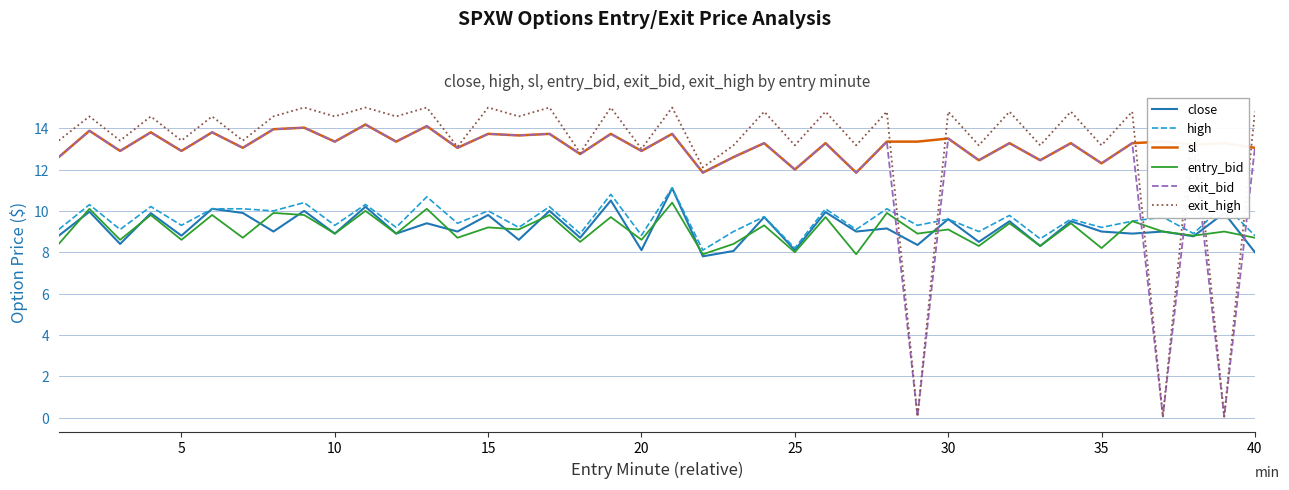

In entry_bid, how many points are higher than both neighbors (excluding endpoints)?

18